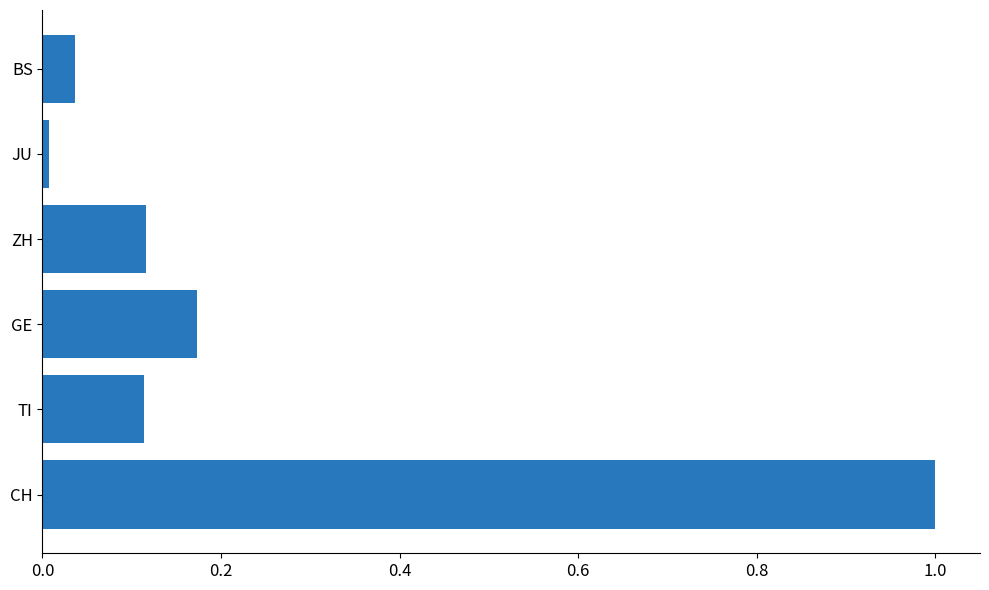

What is the difference between the maximum and second lowest values?

1.0